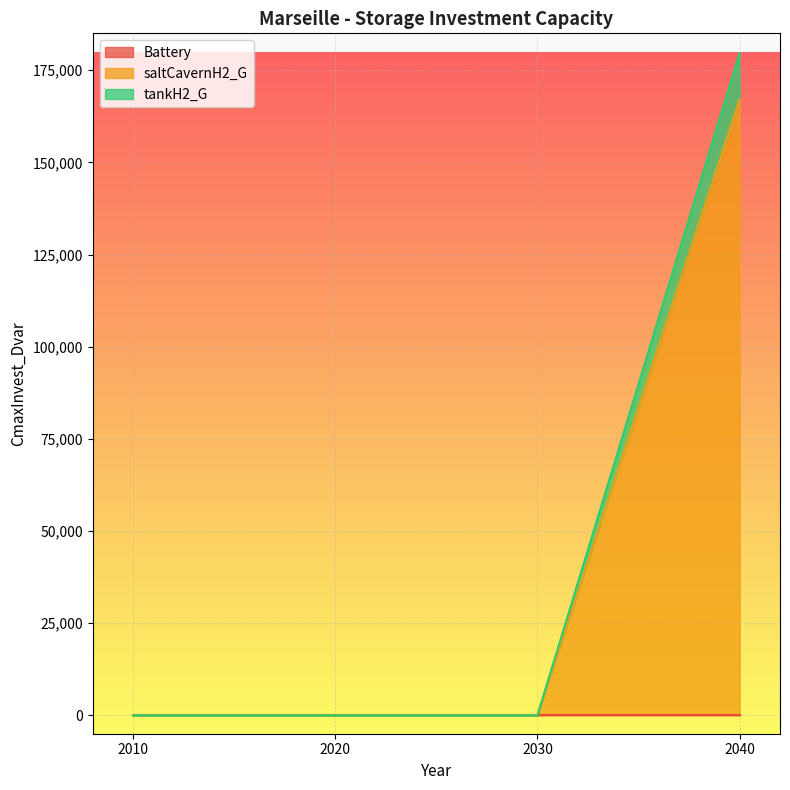

What is the total value across all series at 2040?

179628.3